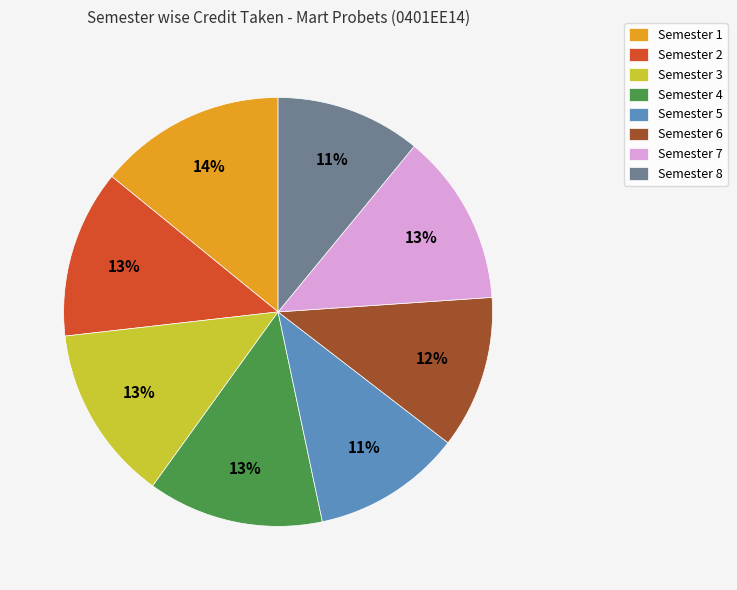

Do Semester 3 and Semester 1 together represent more than half of the pie?

No